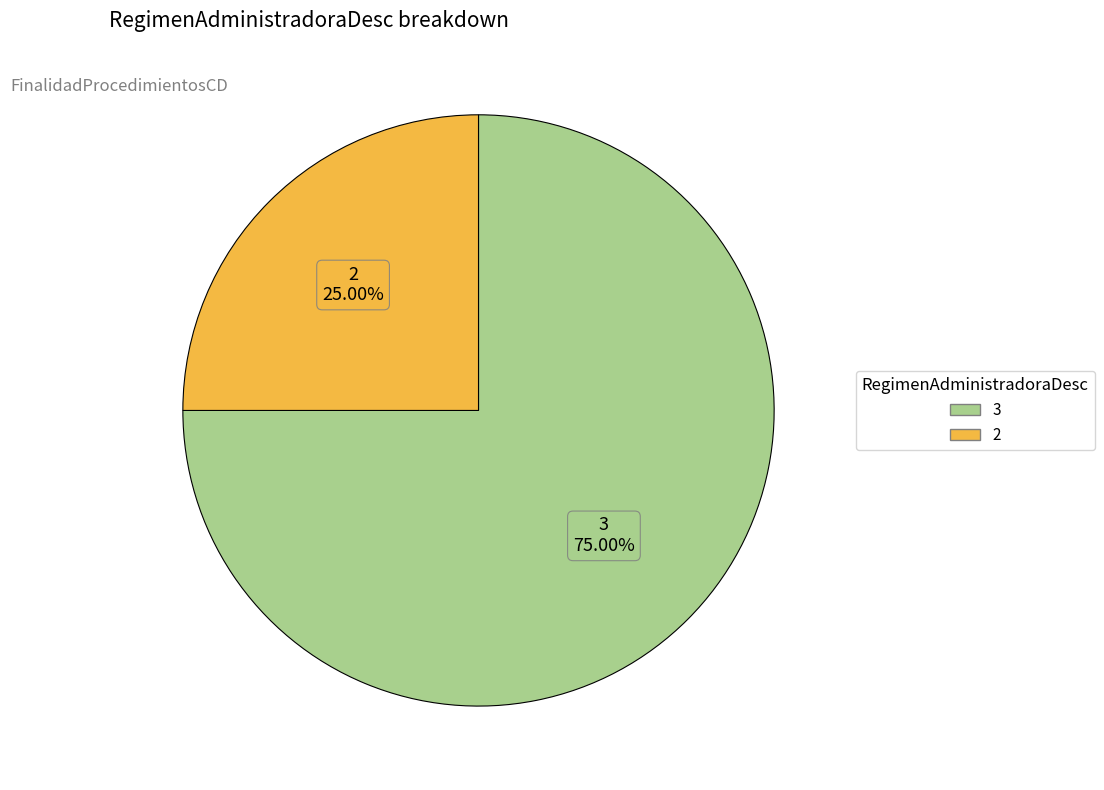

How many slices are in this pie chart?

2